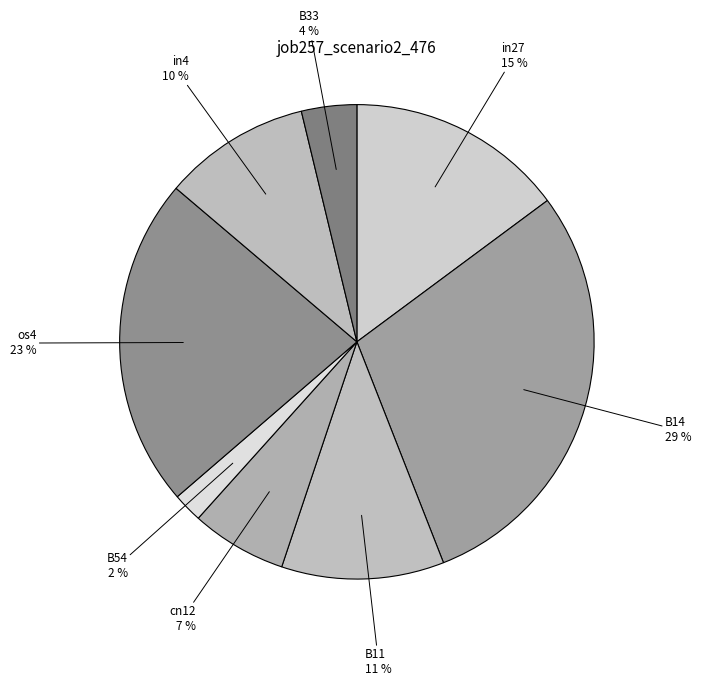

The B54 slice represents 2% of the pie. True or false?

True